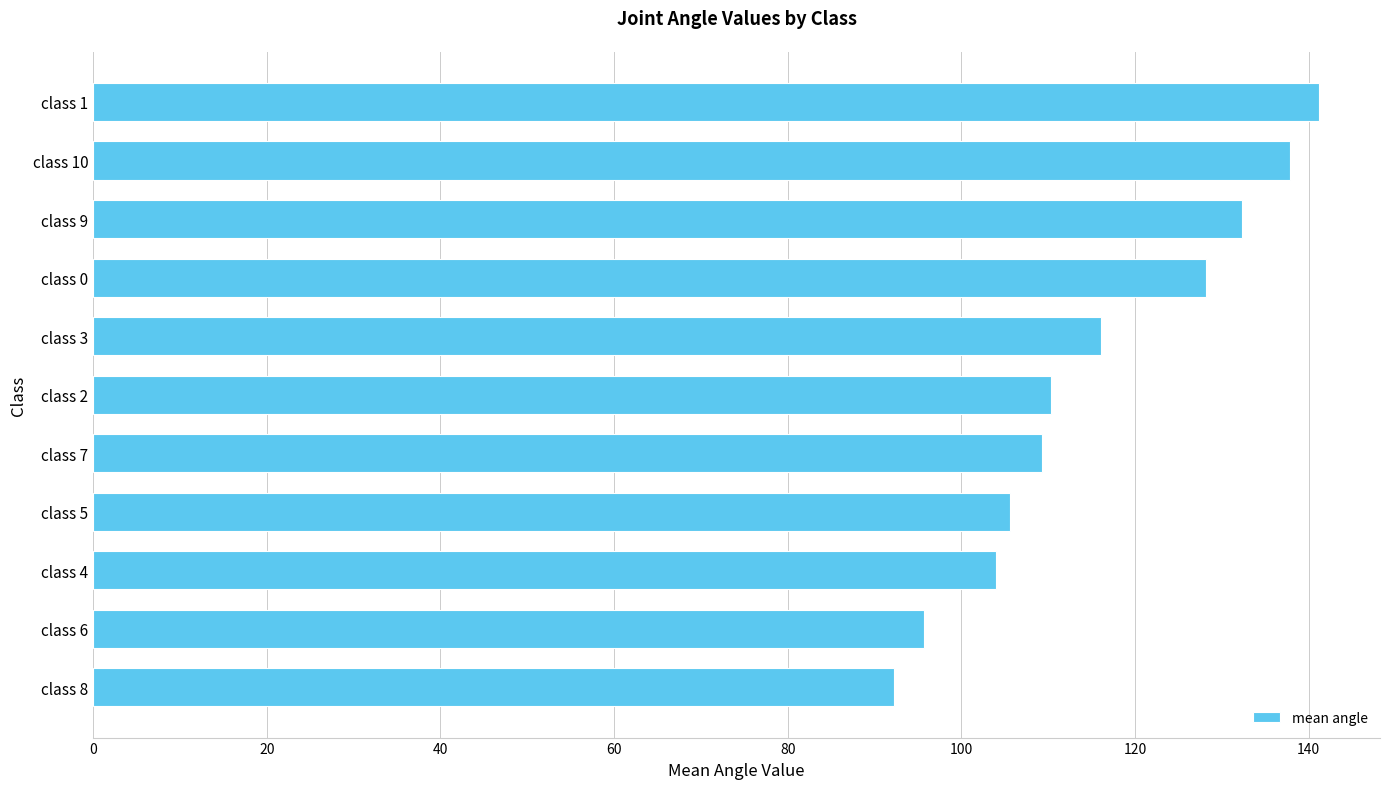

Is it true that the value at class 5 is 182.3?

False